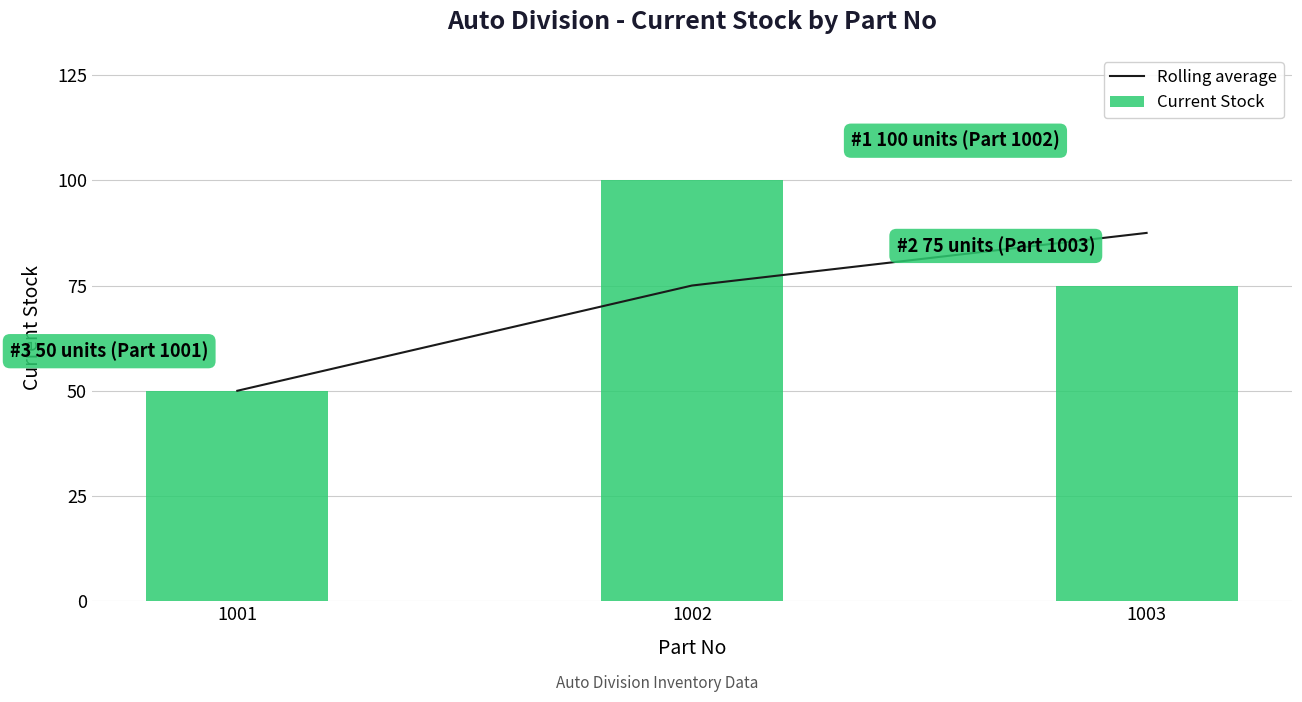

What are all the series names shown in the legend?

Rolling average, Current Stock